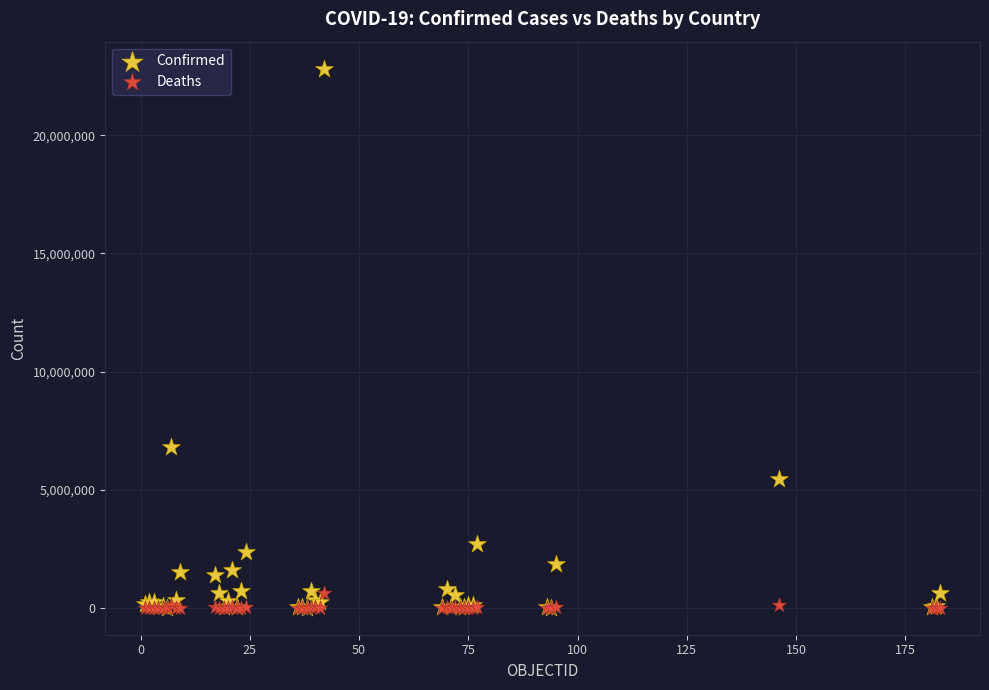

What are all the series names shown in the legend?

Confirmed, Deaths